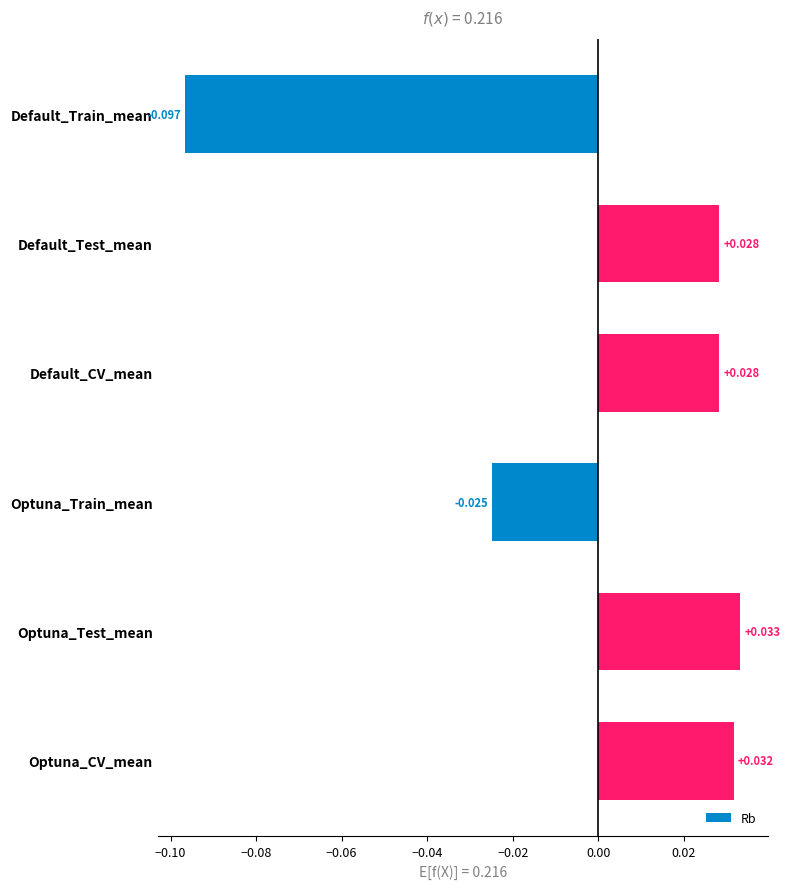

Where is the data nearest to the value 0?

Optuna_Train_mean